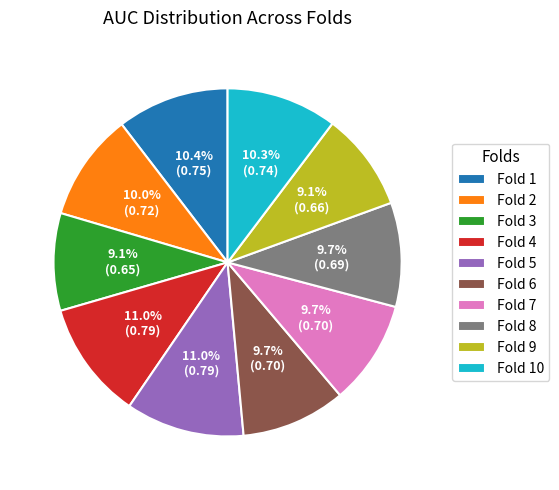

Is the sum of Fold 10 and Fold 3 greater than half?

No